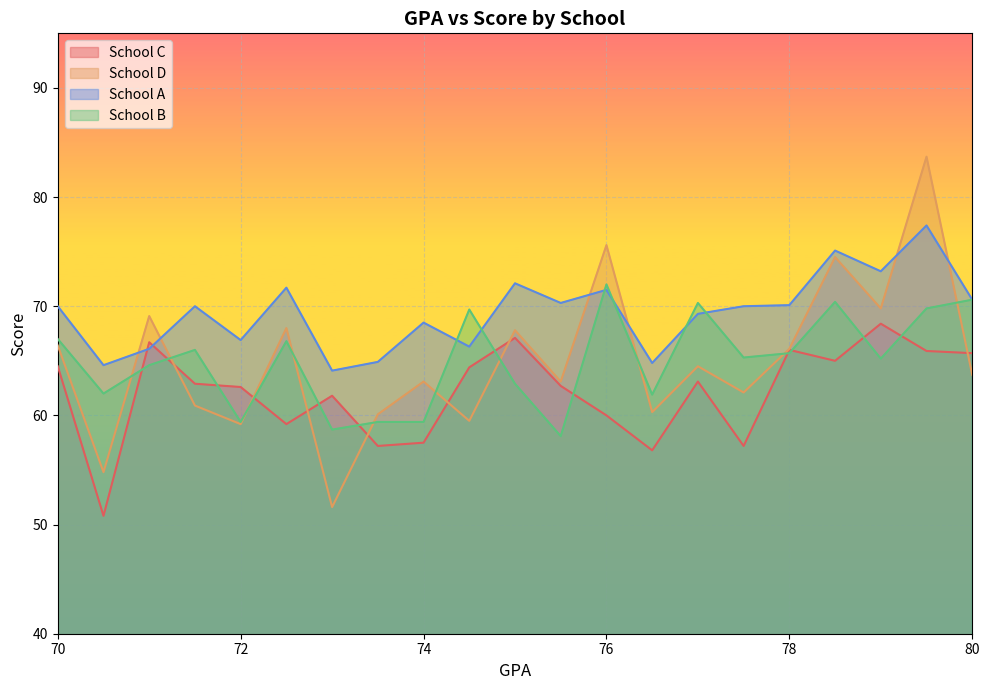

The value of School B at 76.5 is 61.9. True or false?

True